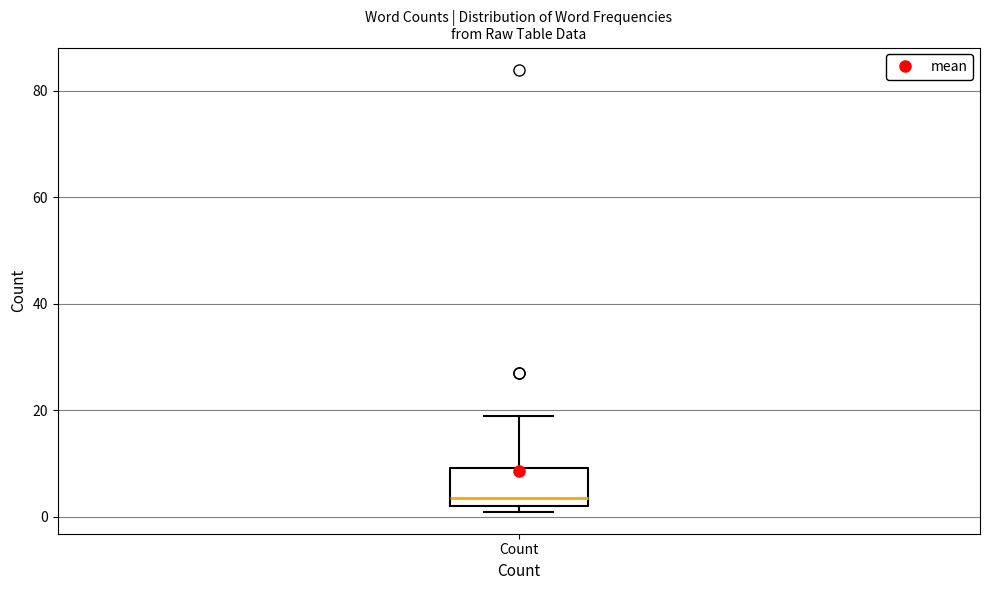

Where does the upper whisker of the box for Count end on the y-axis? The values are not printed on the chart, so give them approximately, as read against the axis.

20